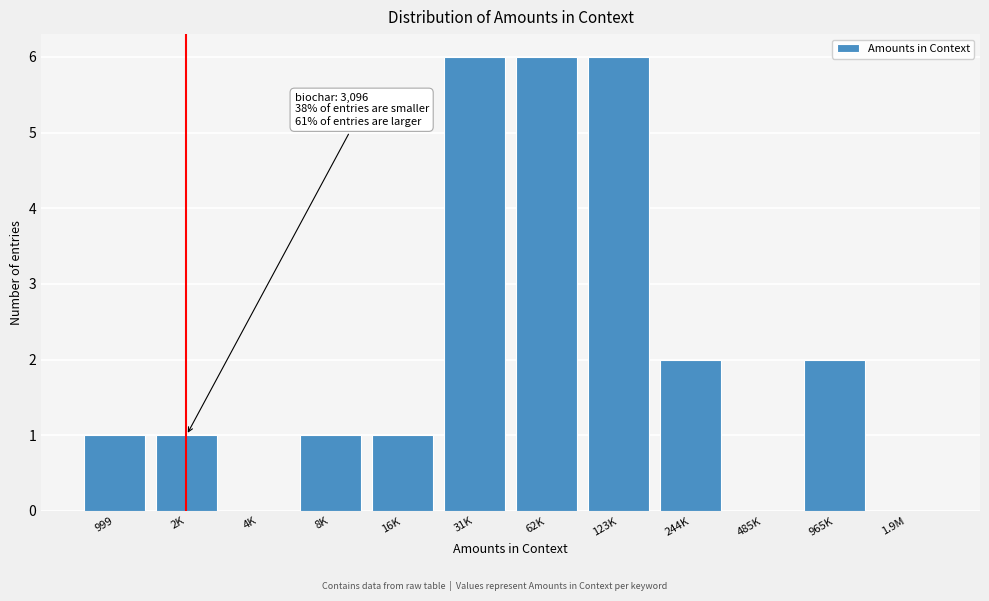

Reading left to right, extract all data points from this chart.

999=1	2K=1	4K=0	8K=1	16K=1	31K=6	62K=6	123K=6	244K=2	485K=0	965K=2	1.9M=0